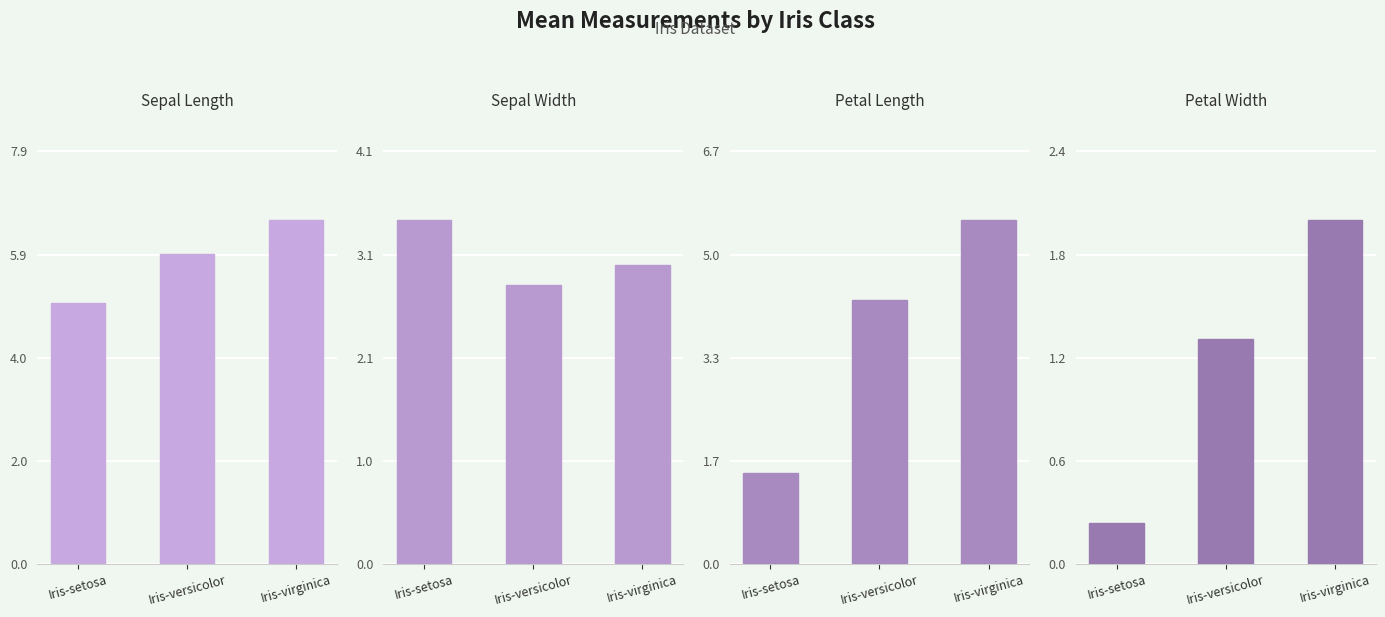

Which series has the largest range (max minus min)?

Petal Length